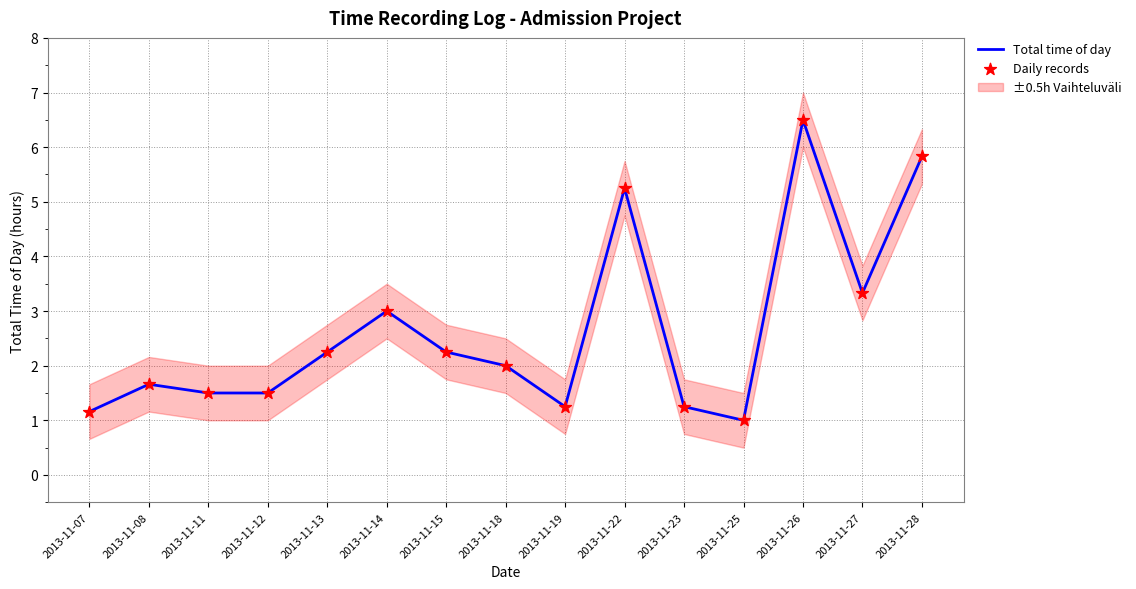

Which series reaches the minimum Y coordinate?

Total time of day